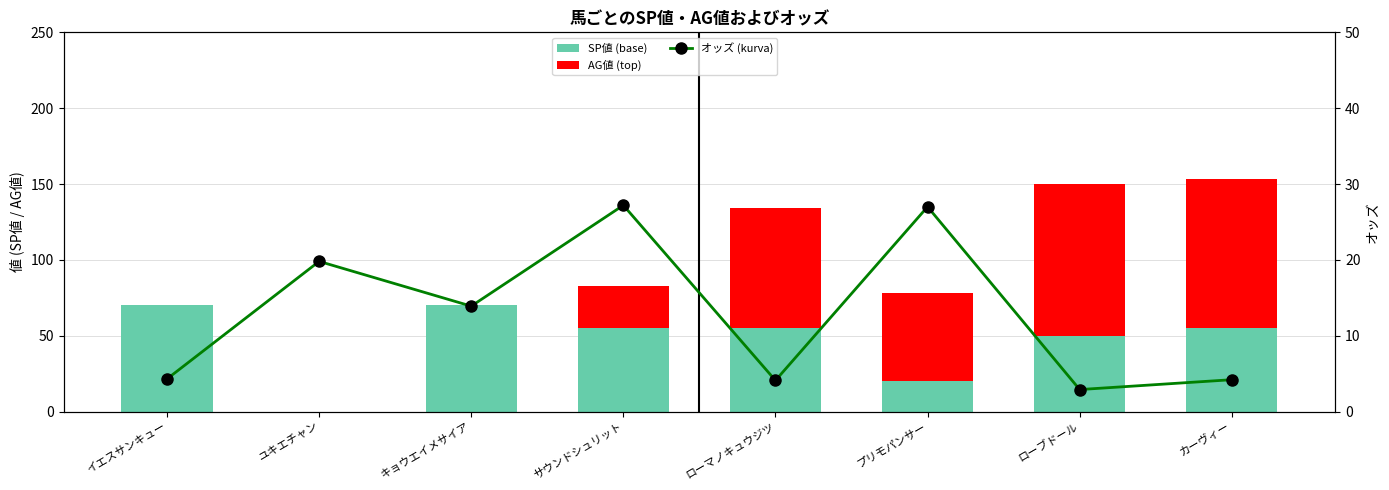

True or false: SP値 (base) has a value of 55.0 at サウンドシュリット.

True